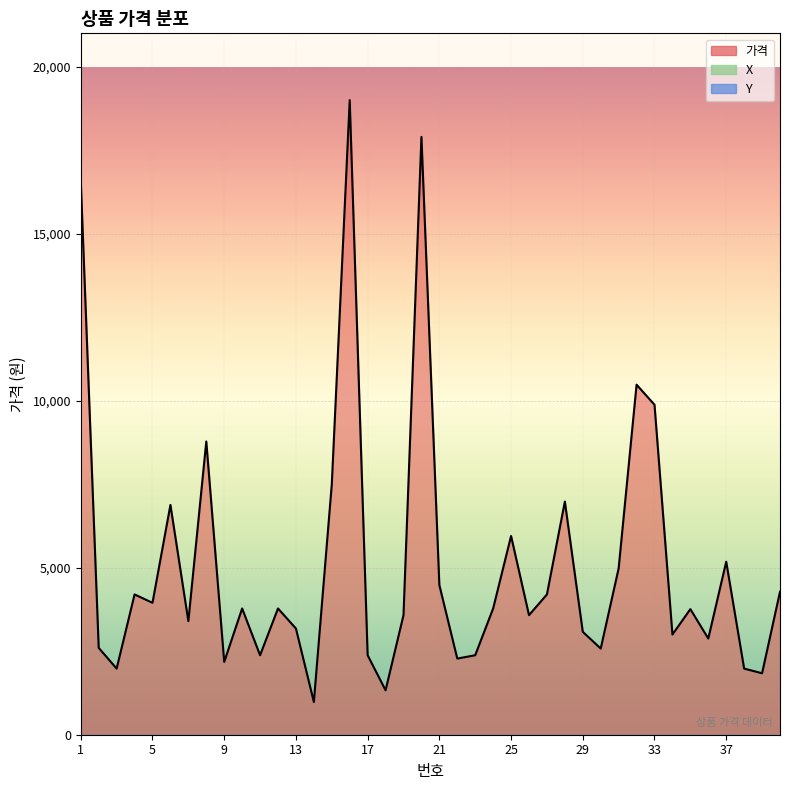

At which category does 가격 reach its first local valley?

3